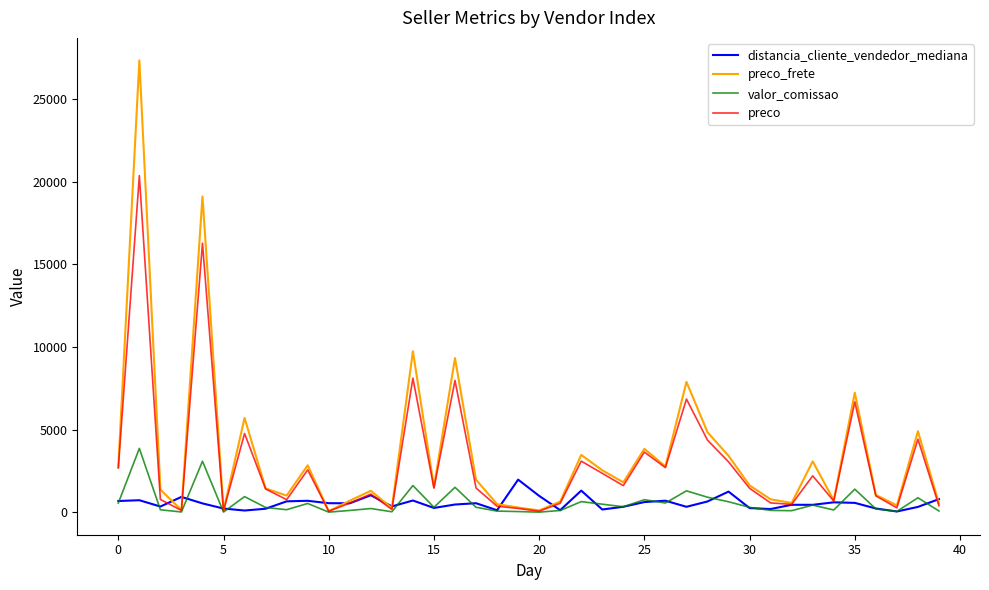

Which series has the largest range (max minus min)?

preco_frete